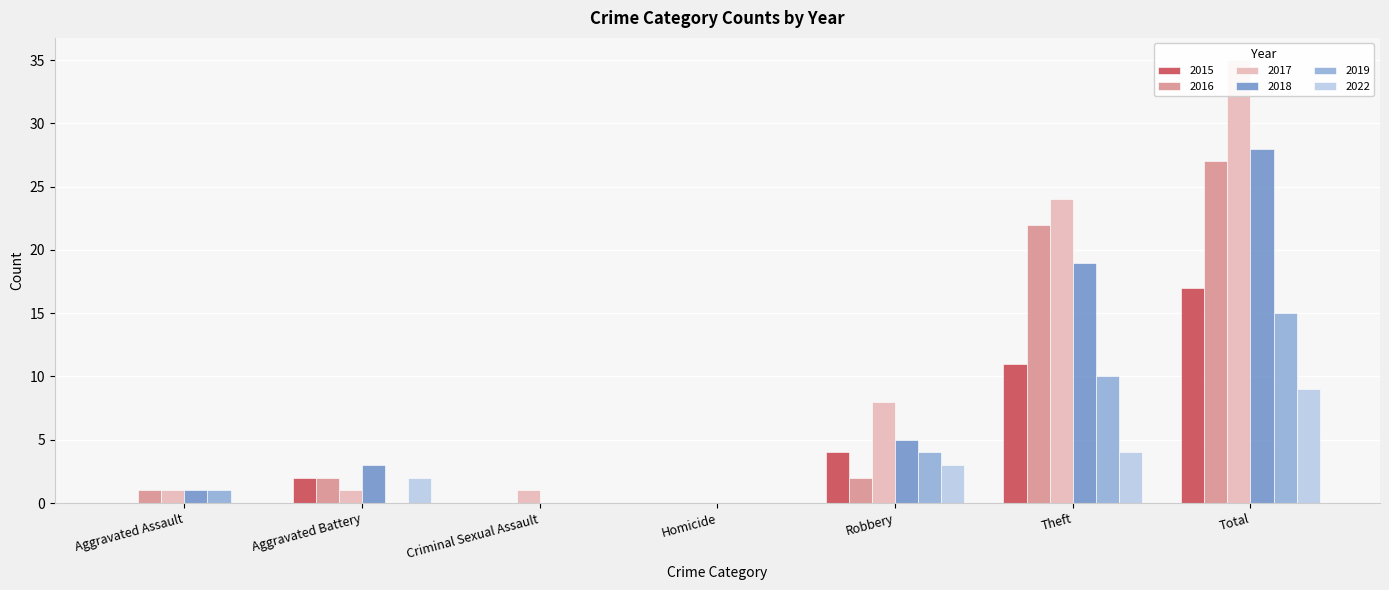

Which series has the largest total across all categories?

2017